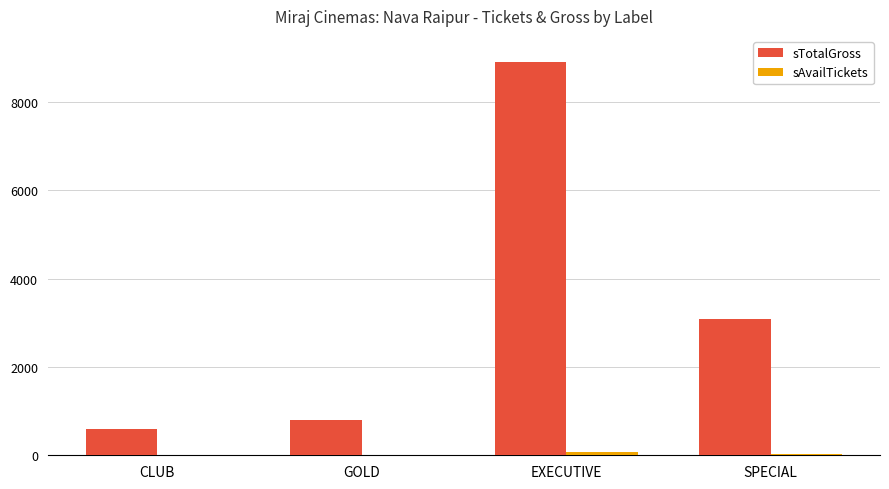

How many groups of bars are there?

4